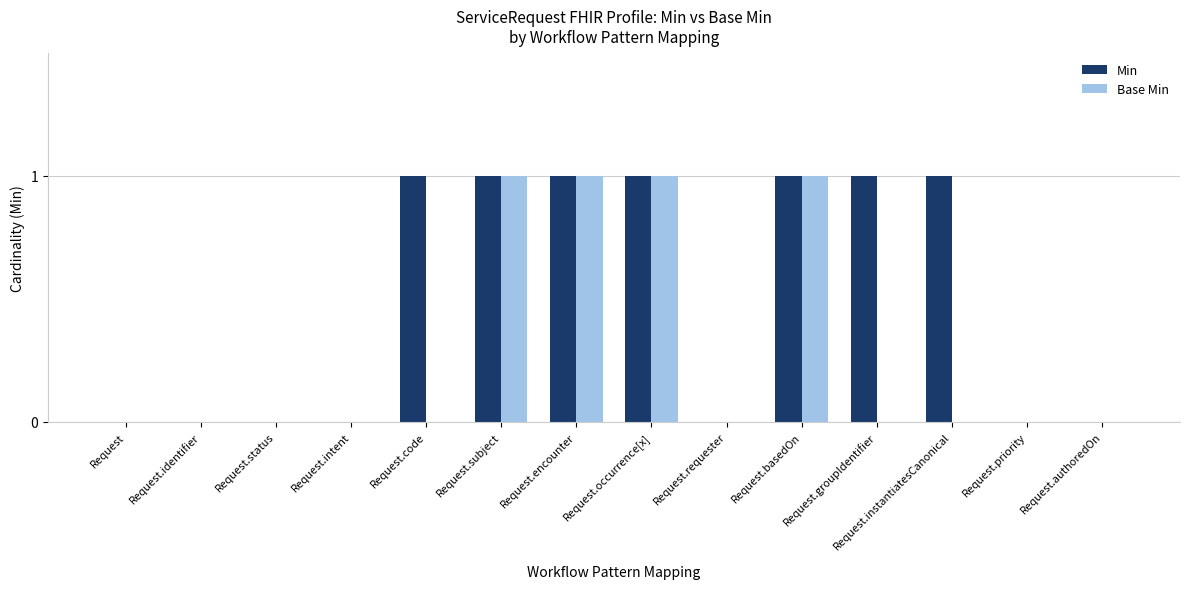

Is it true that Min equals 0 at Request.occurrence[x]?

False